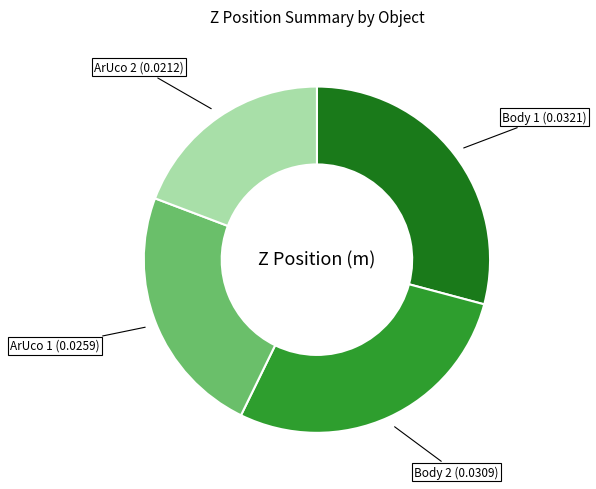

Is there any slice that represents more than half of the pie?

No